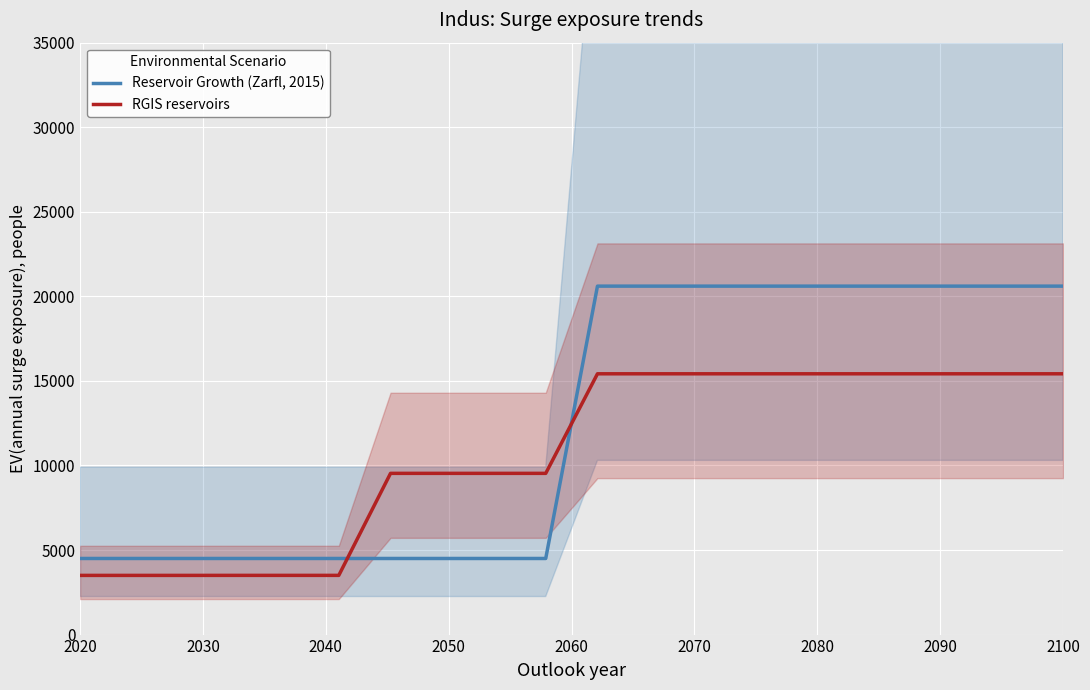

Is this an area chart (filled region under the line)?

No